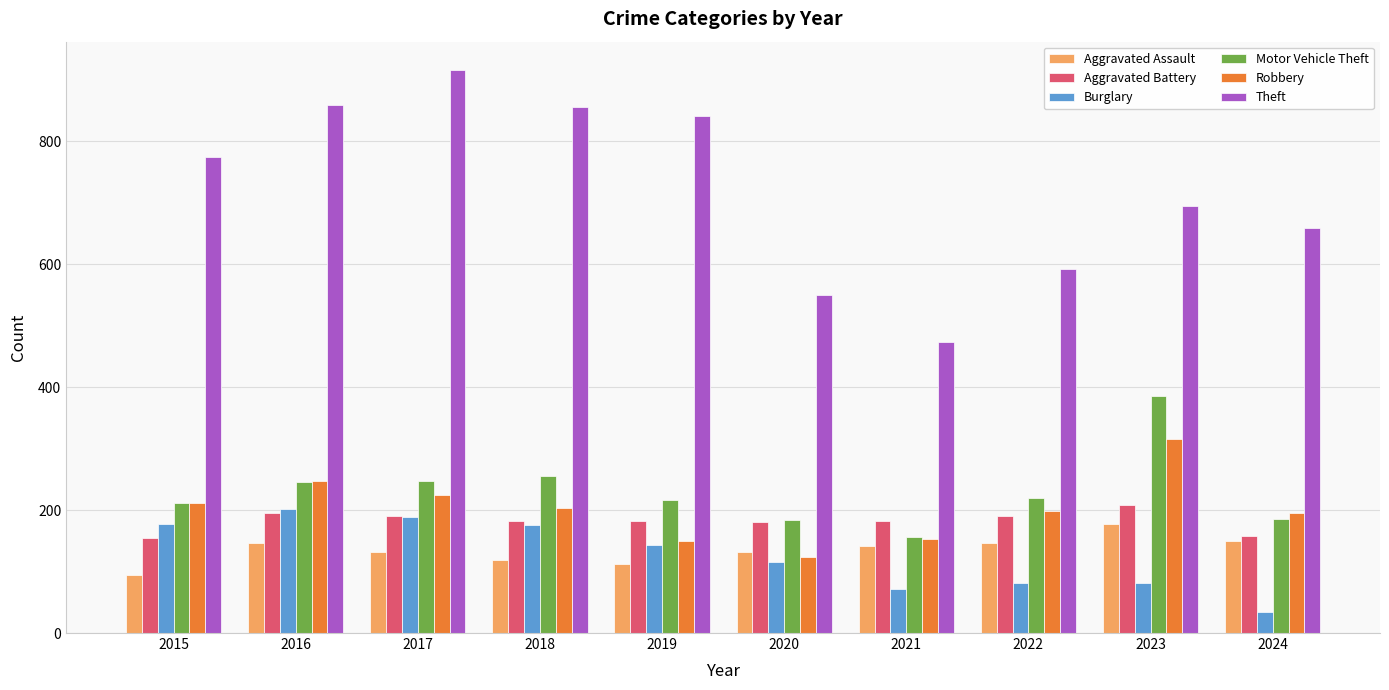

What is the sum of the Robbery values at 2018 and 2016?

451